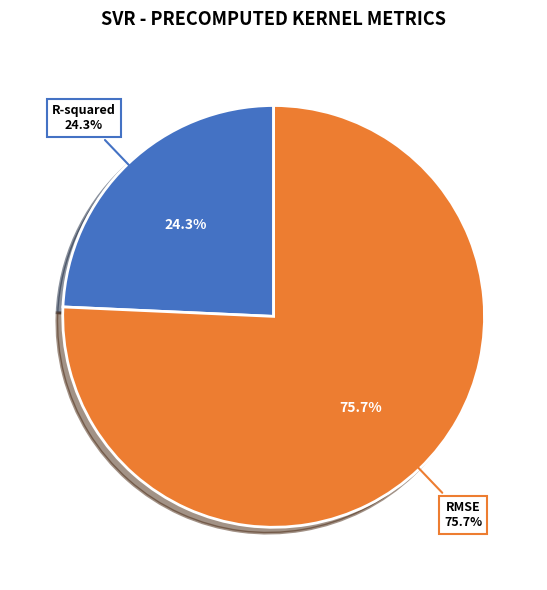

Is RMSE the majority of the pie?

Yes